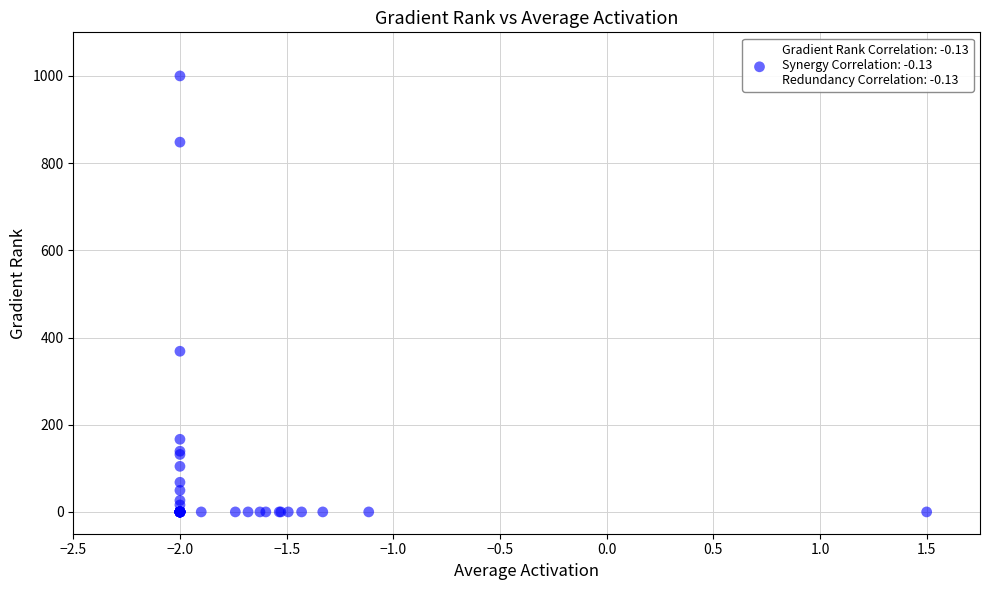

What Y value in the scatter plot is closest to 499?

368.5